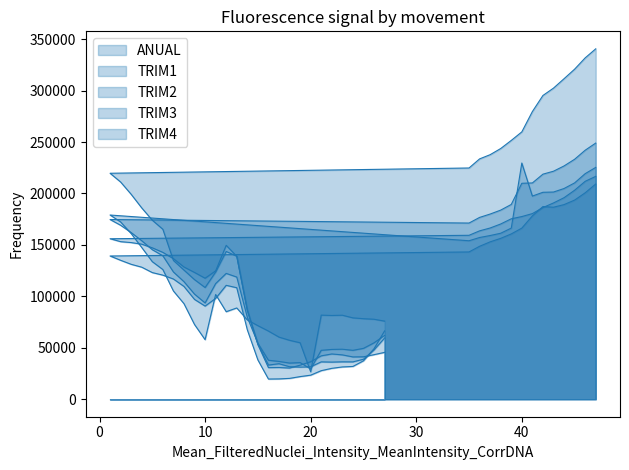

What is the difference between the maximum and minimum values in the TRIM3 series?

185449.0